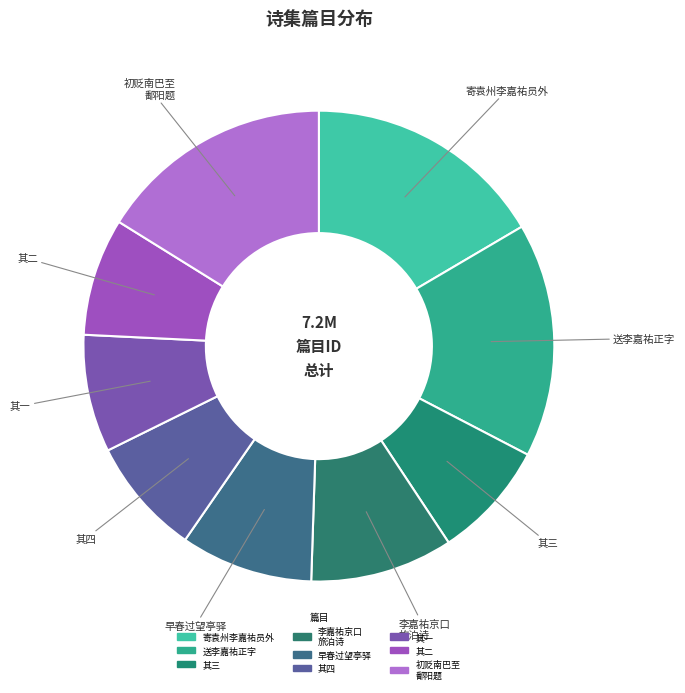

How many segments does this pie chart have?

9